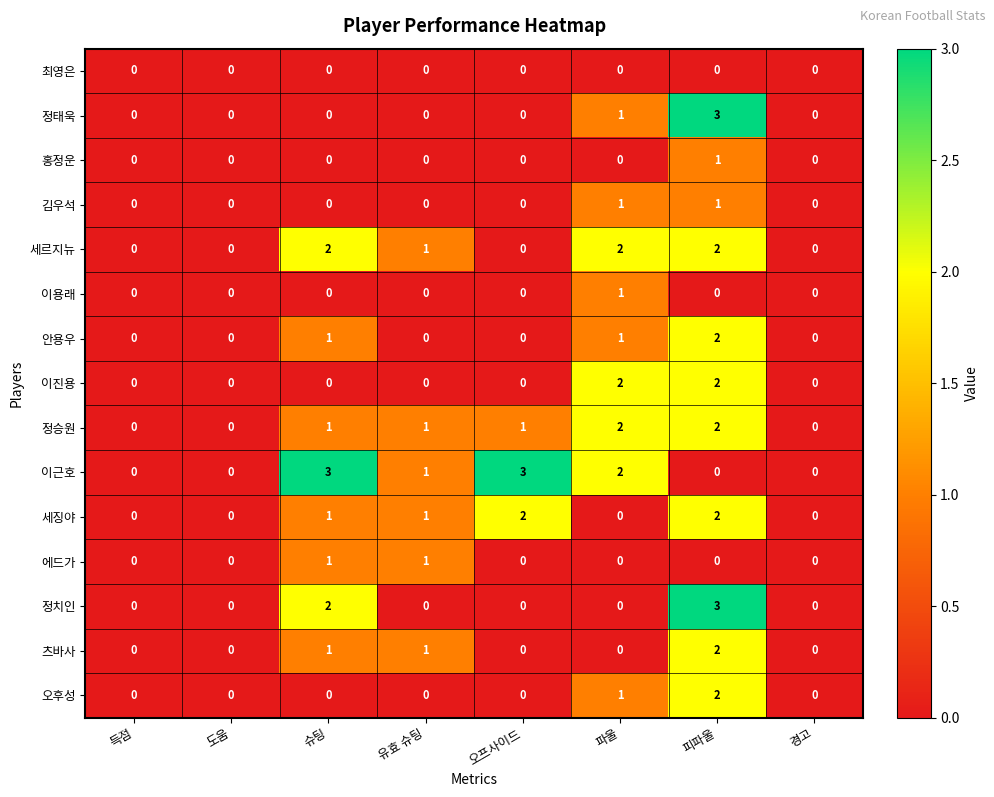

Is it true that 세징야 equals 0 at 유효 슈팅?

False